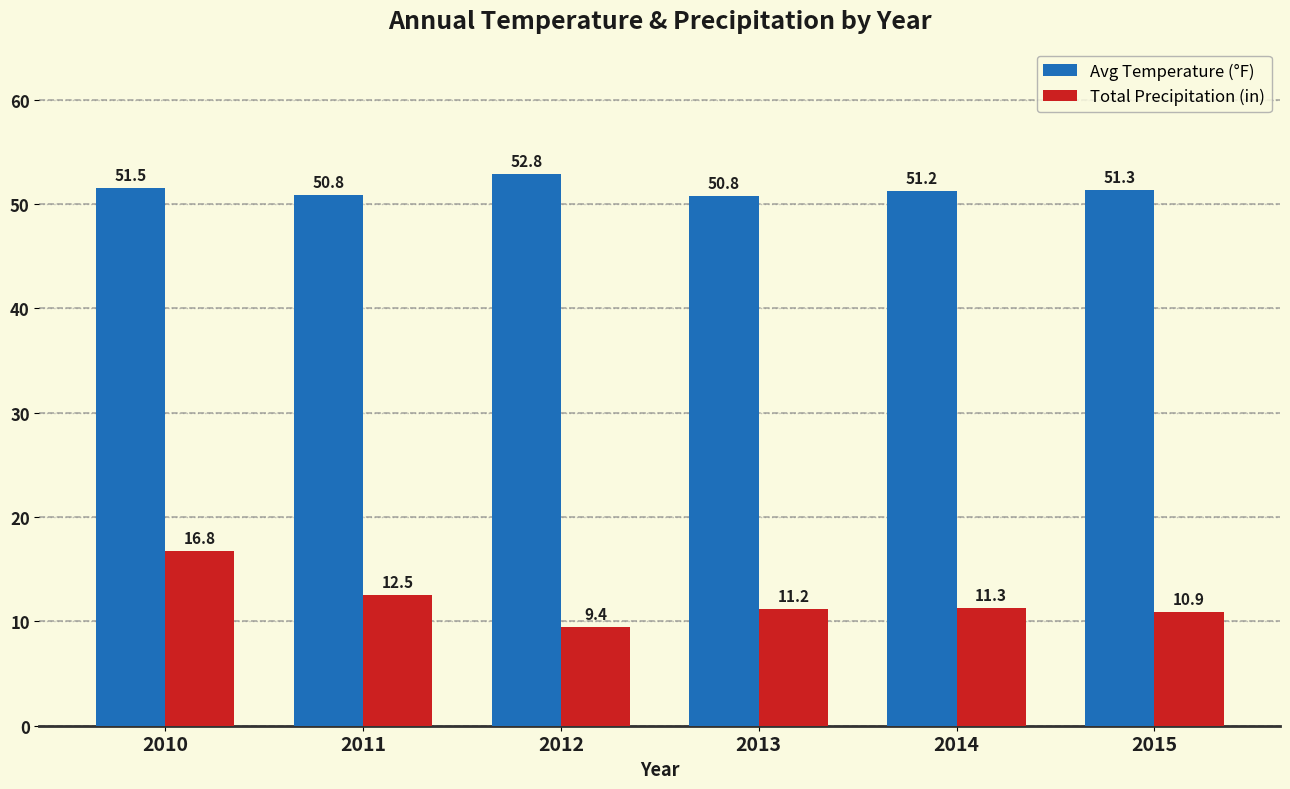

List the series in order of their overall mean, lowest first.

Total Precipitation (in), Avg Temperature (°F)